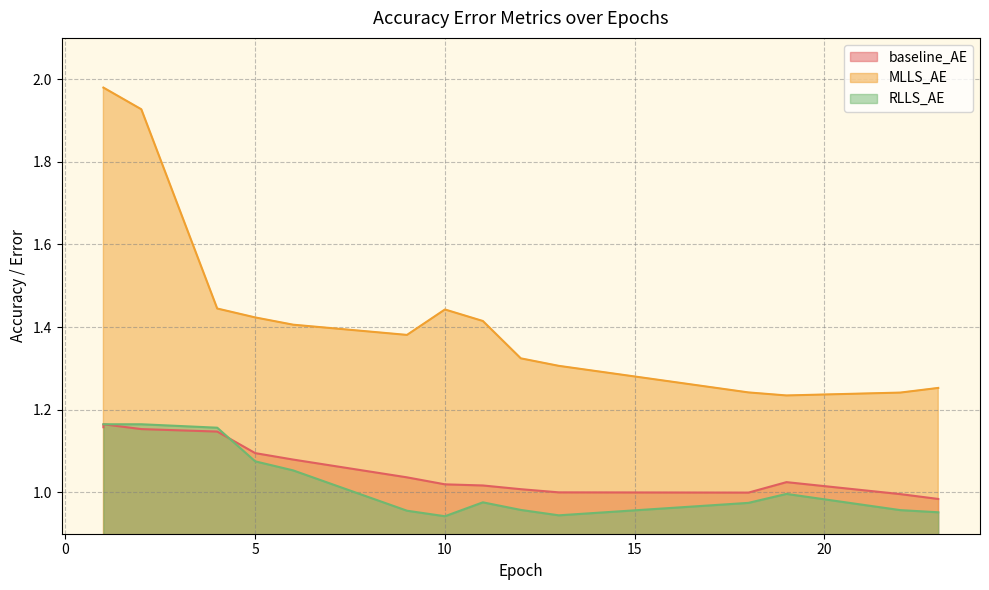

What is the minimum value for RLLS_AE?

0.9